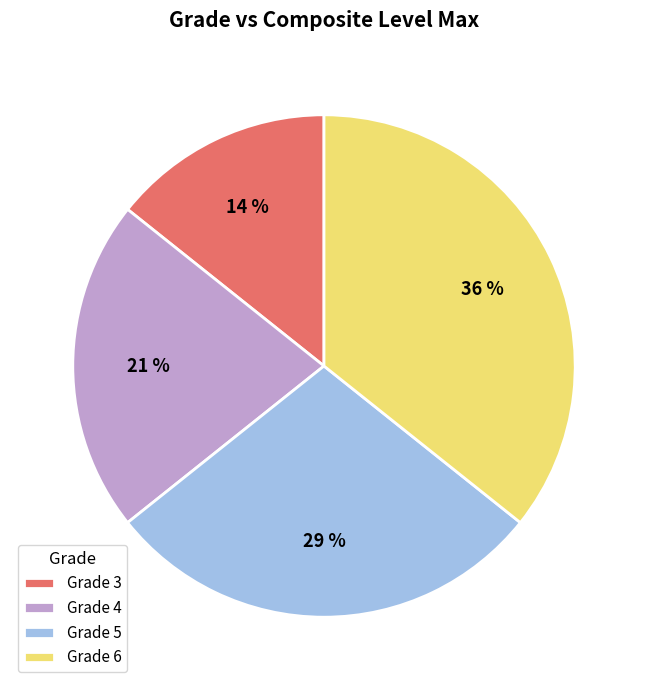

Which category has the biggest portion of the pie?

Grade 6